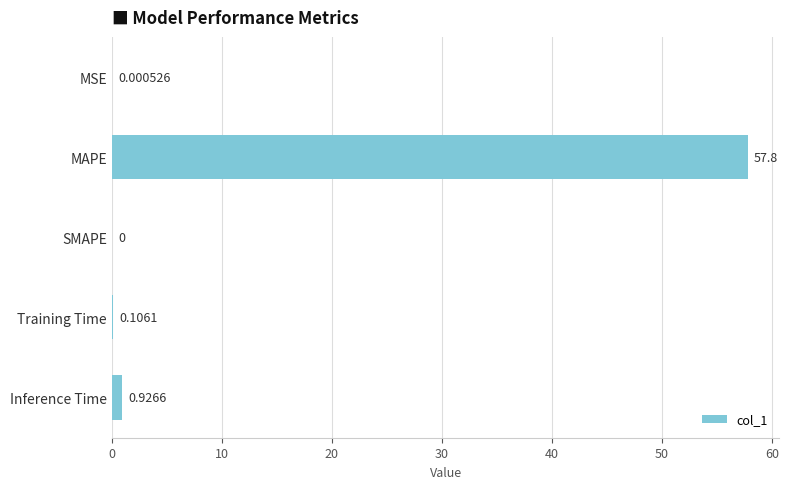

Between MAPE and SMAPE, which is larger?

MAPE